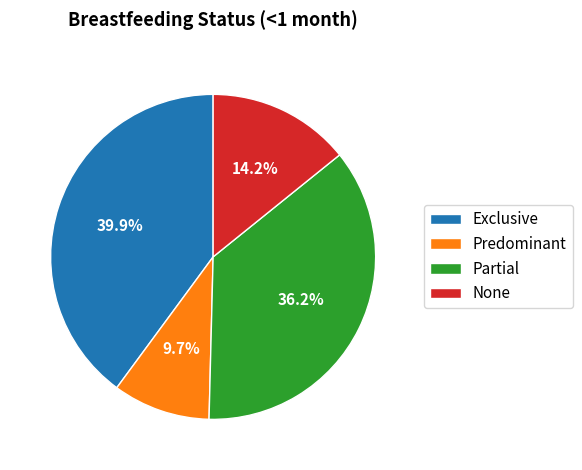

Is it true that Partial is 36% of the pie?

True